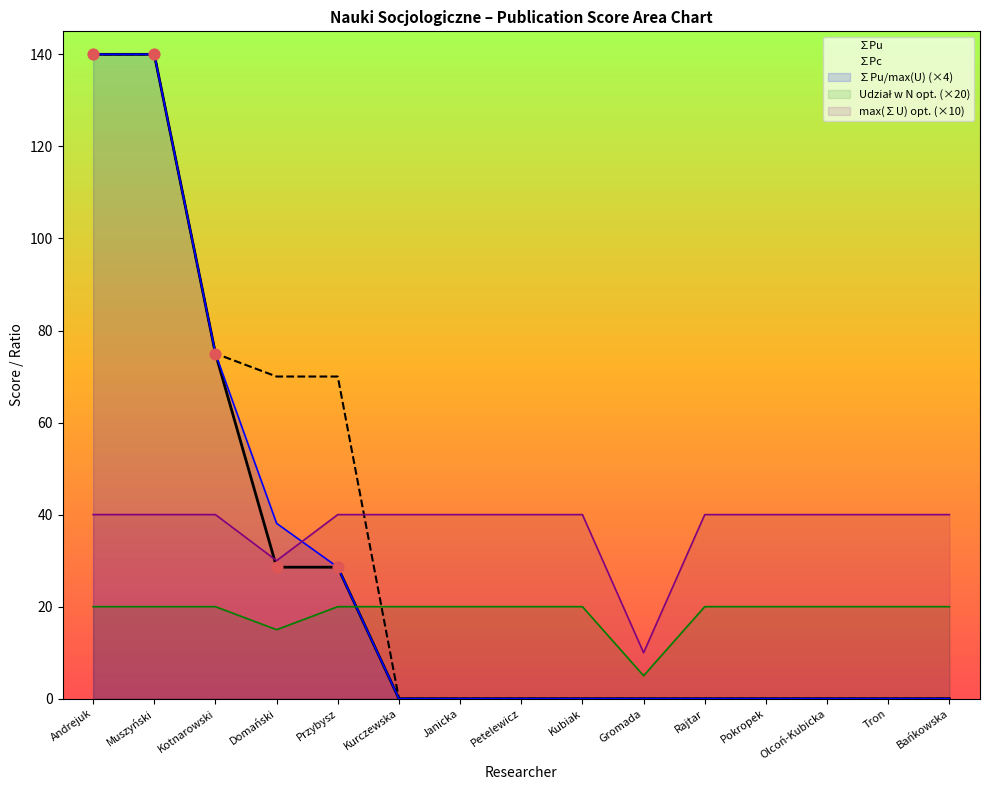

Which series has the largest total across all categories?

max(∑U) opt. (×10)